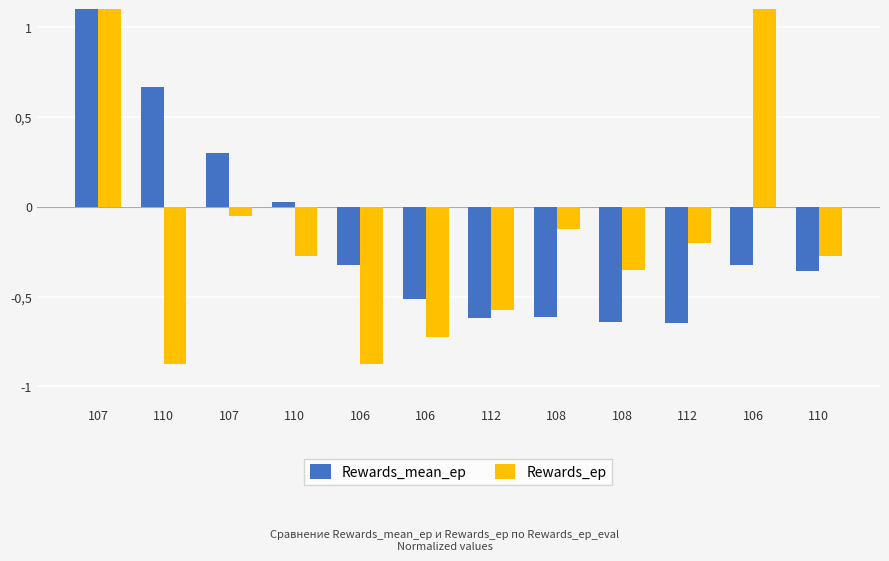

Between 110 and 108, which is larger?

110